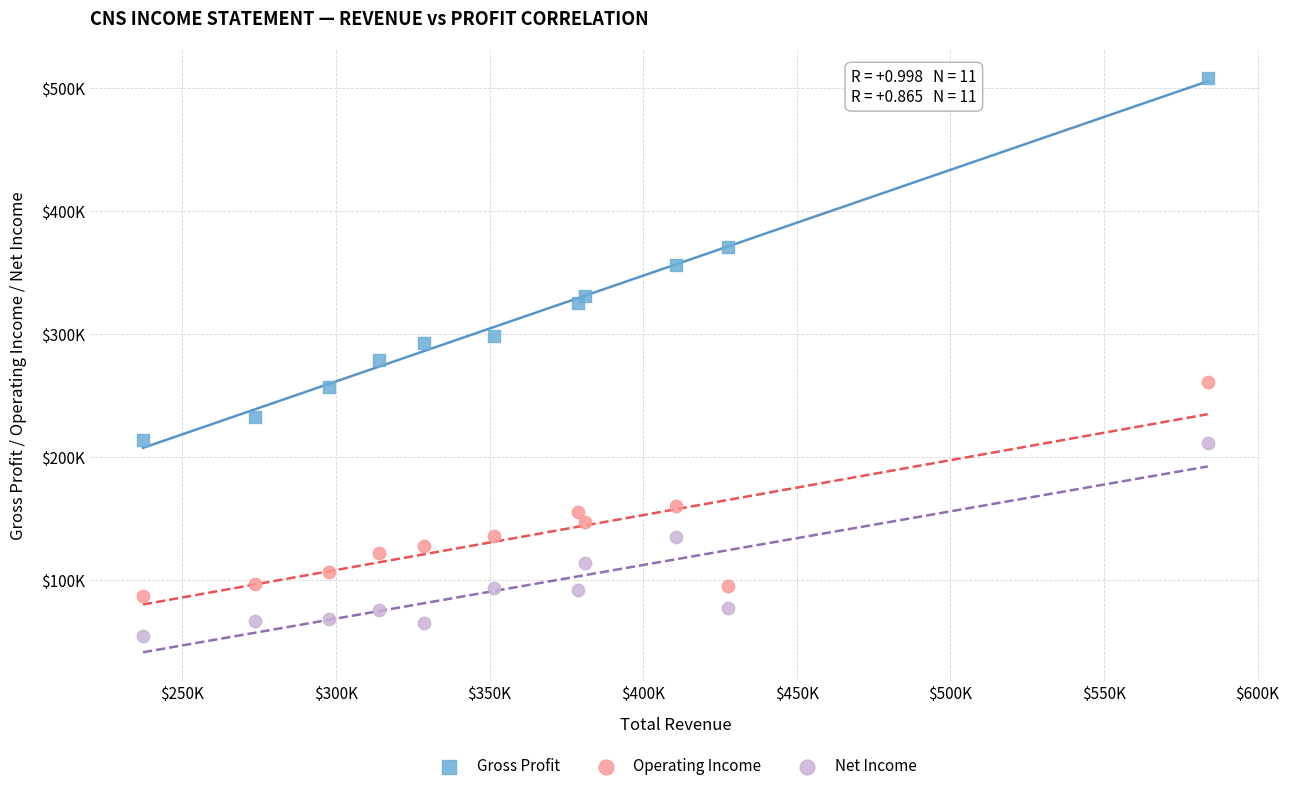

What are all the series names shown in the legend?

Gross Profit, Operating Income, Net Income